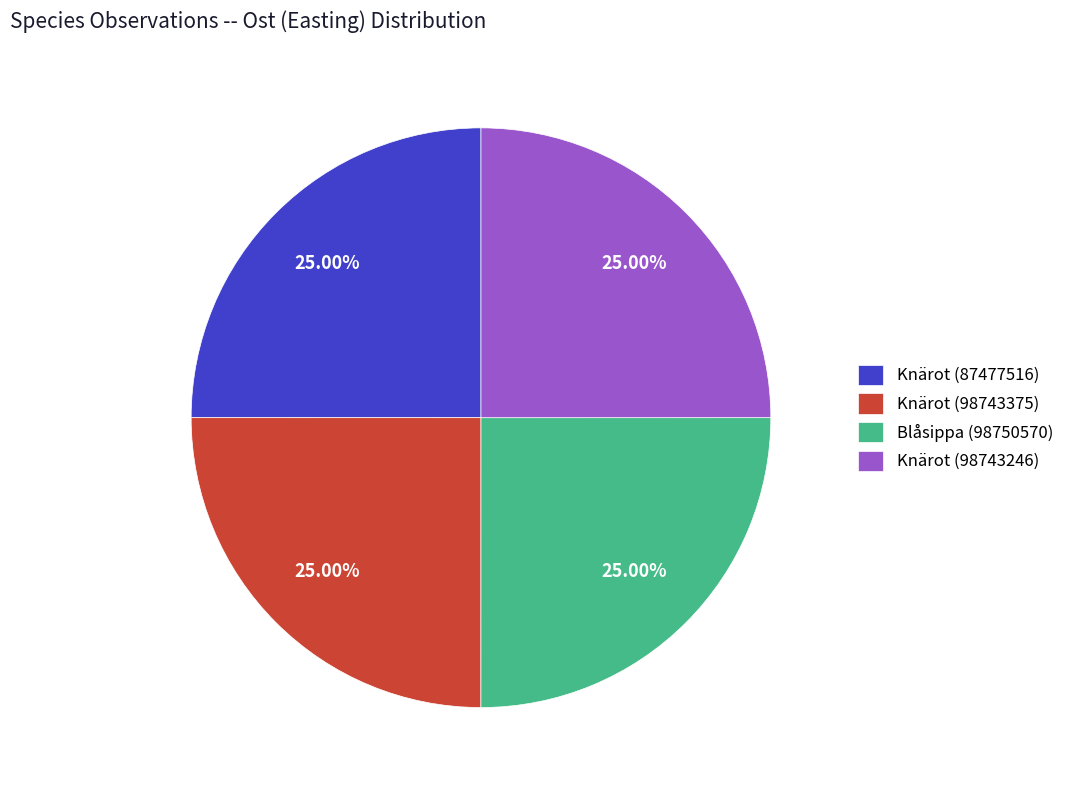

To the nearest percent, what portion does Knärot (87477516) represent?

25%